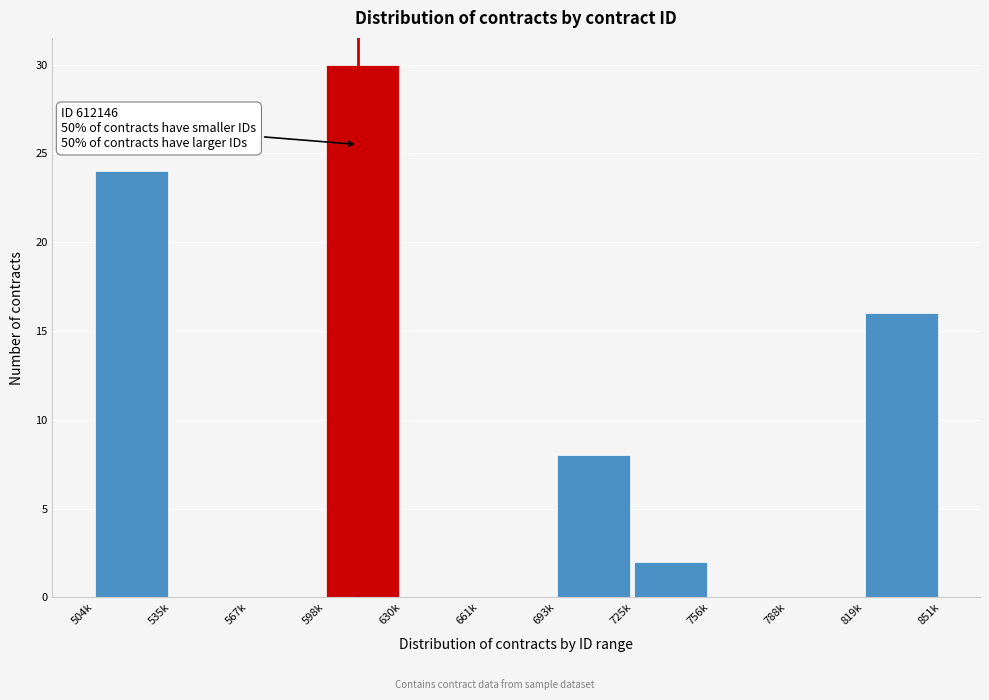

Reading left to right, extract all data points from this chart.

504k=24	535k=0	567k=0	598k=30	630k=0	661k=0	693k=8	725k=2	756k=0	788k=0	819k=16